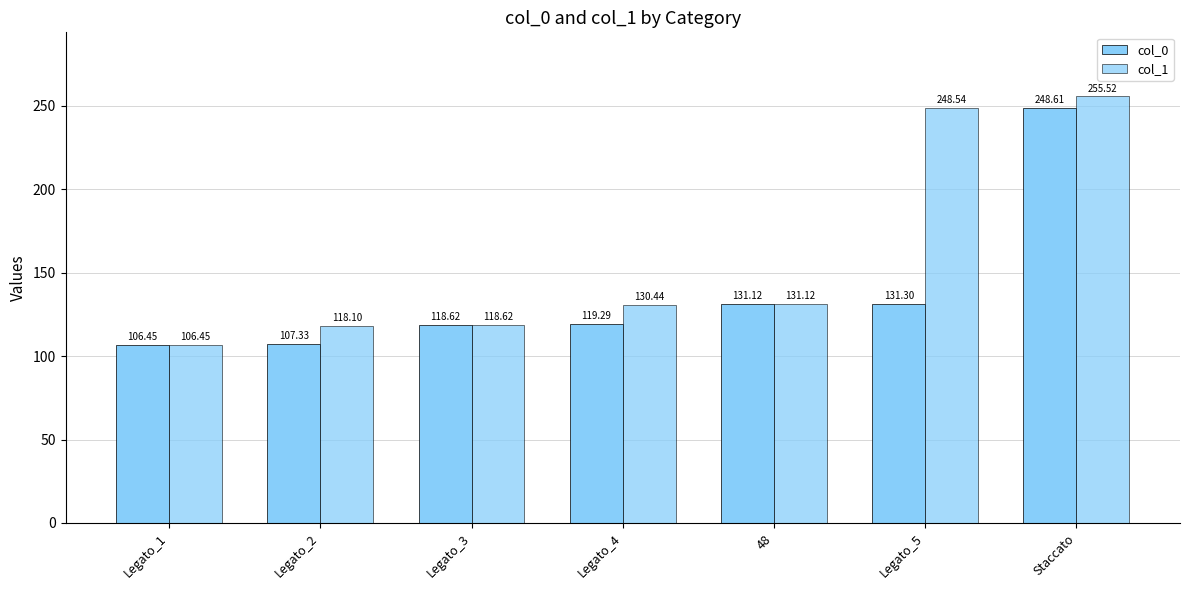

Does the chart contain any negative values?

No